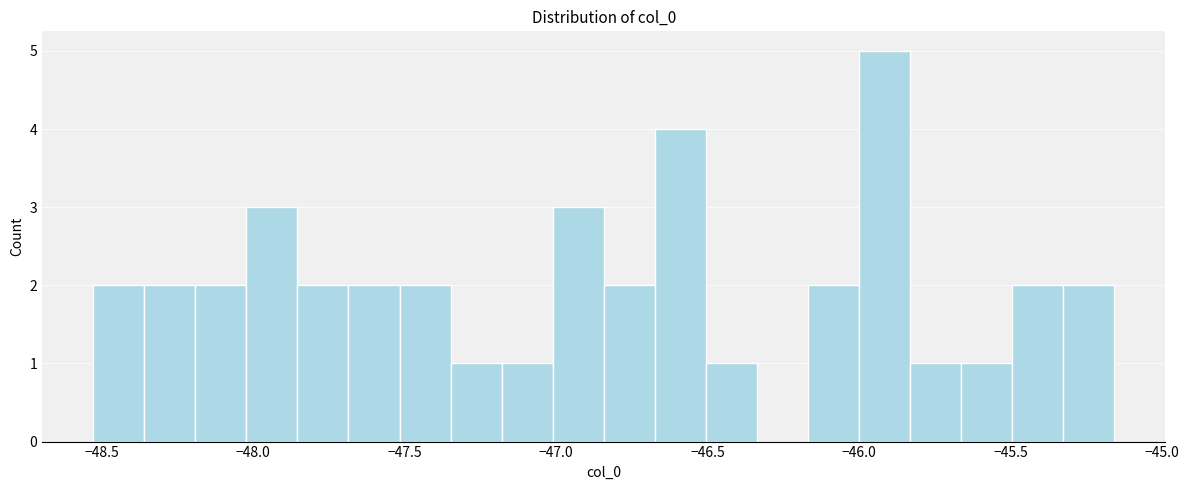

Around what value on the x-axis is the tallest bar? Give the approximate position of its centre, as read against the axis.

-45.90